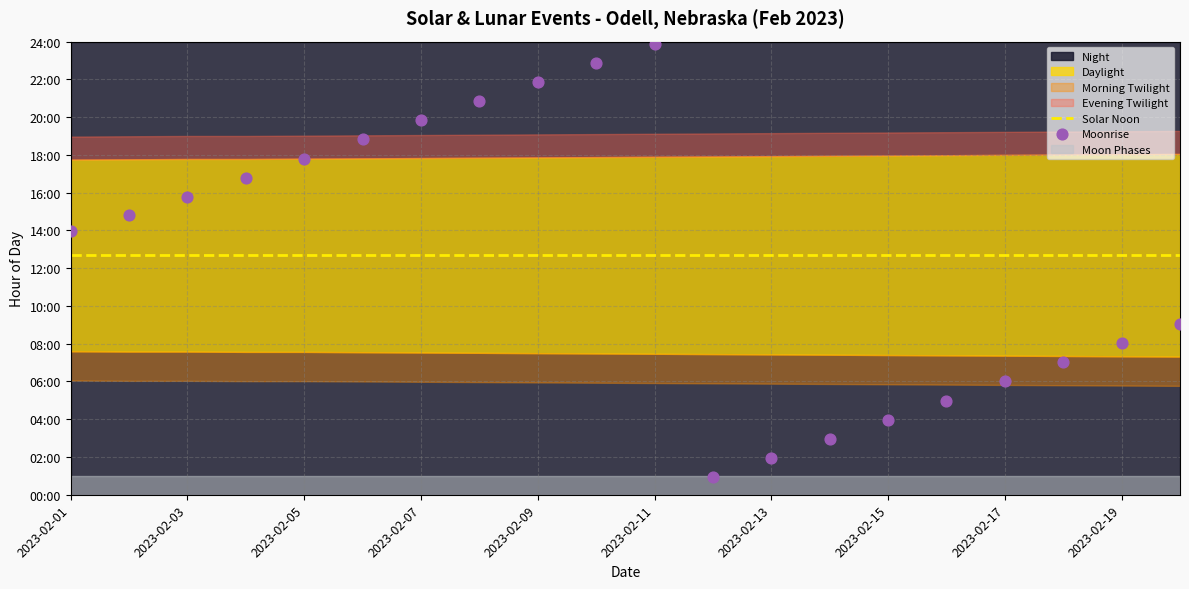

Which series has the largest total across all categories?

Solar Noon